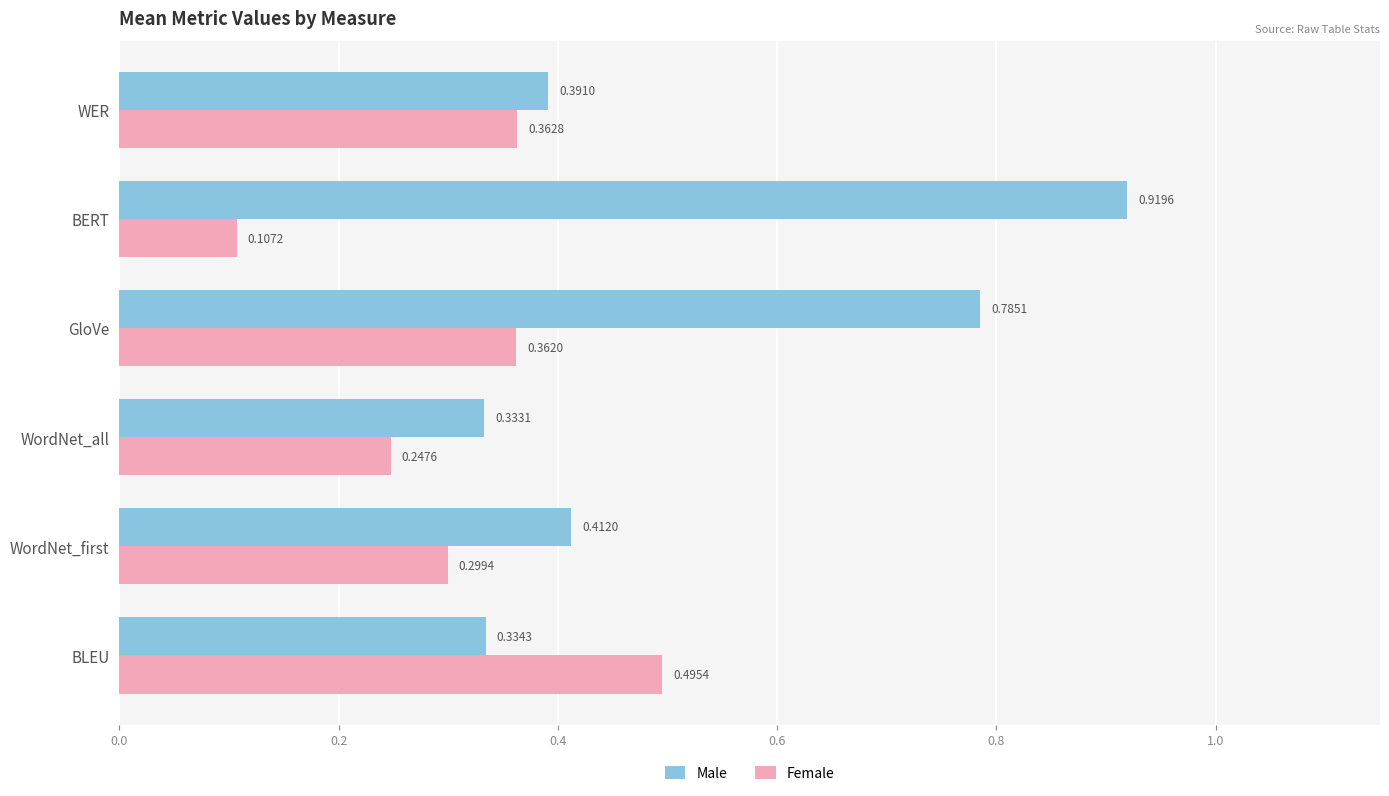

At how many categories does at least one series exceed 0?

6